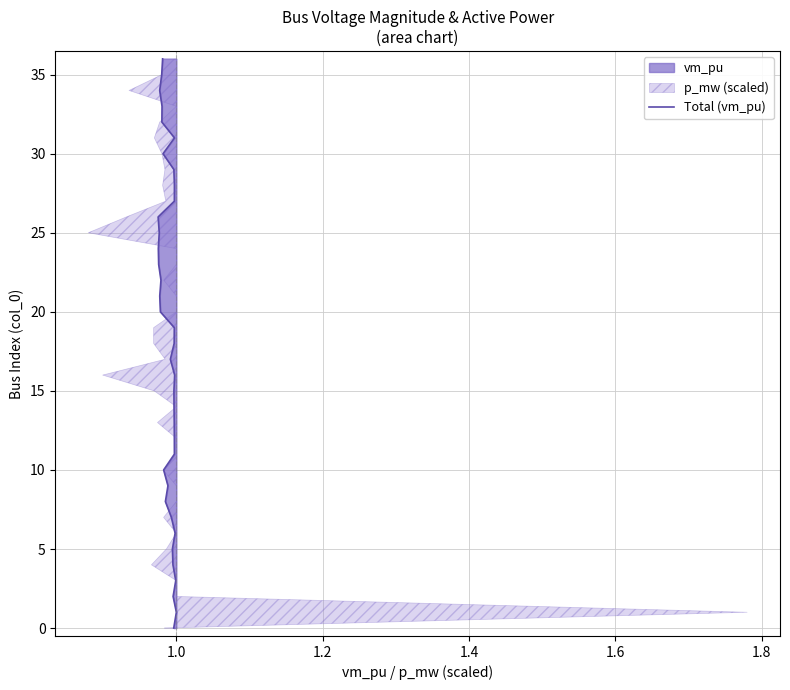

Does the chart display data point markers on the line(s)?

No